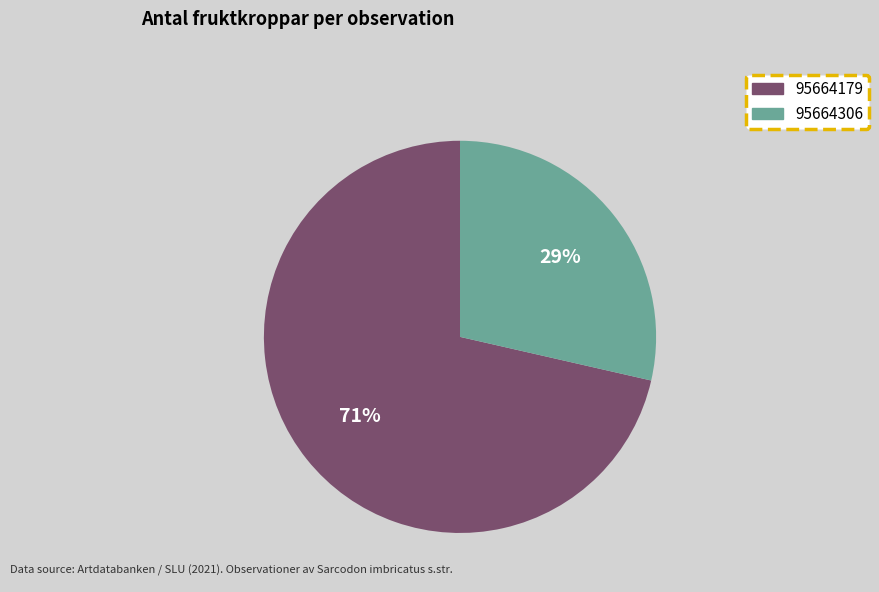

Combined, do 95664179 and 95664306 account for over 50%?

Yes